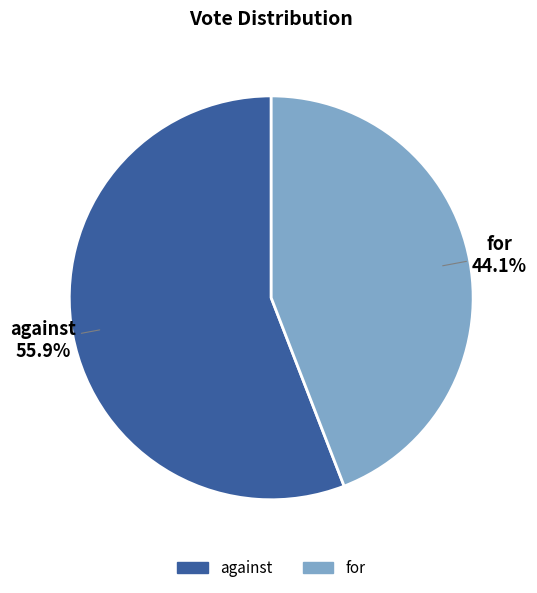

To the nearest percent, what portion does for represent?

44%